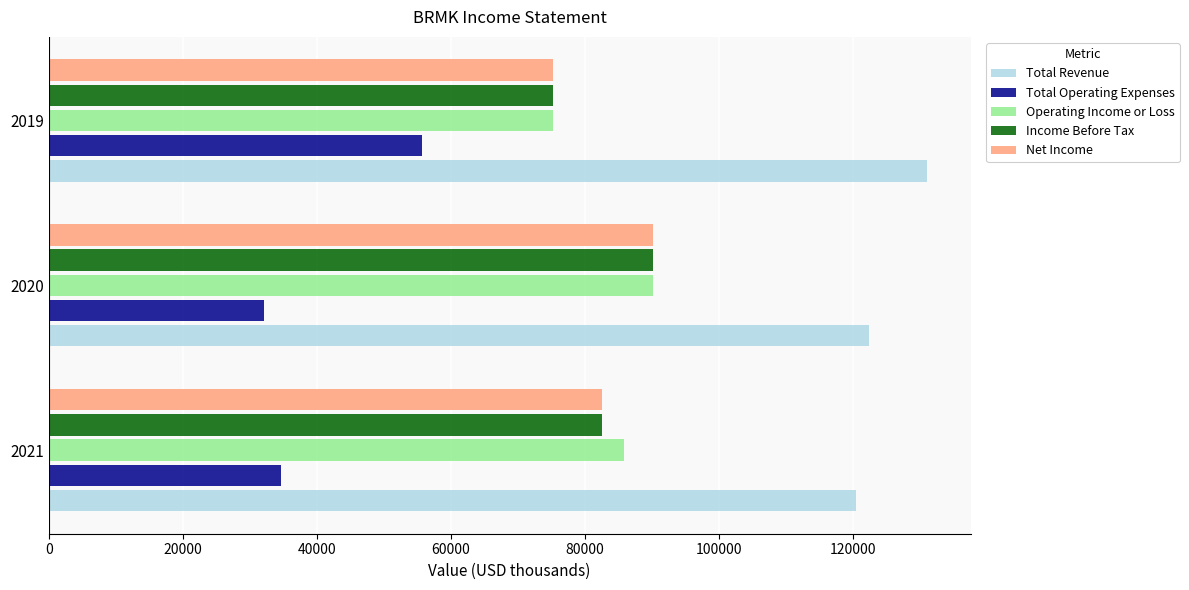

Which series has the largest total across all categories?

Total Revenue